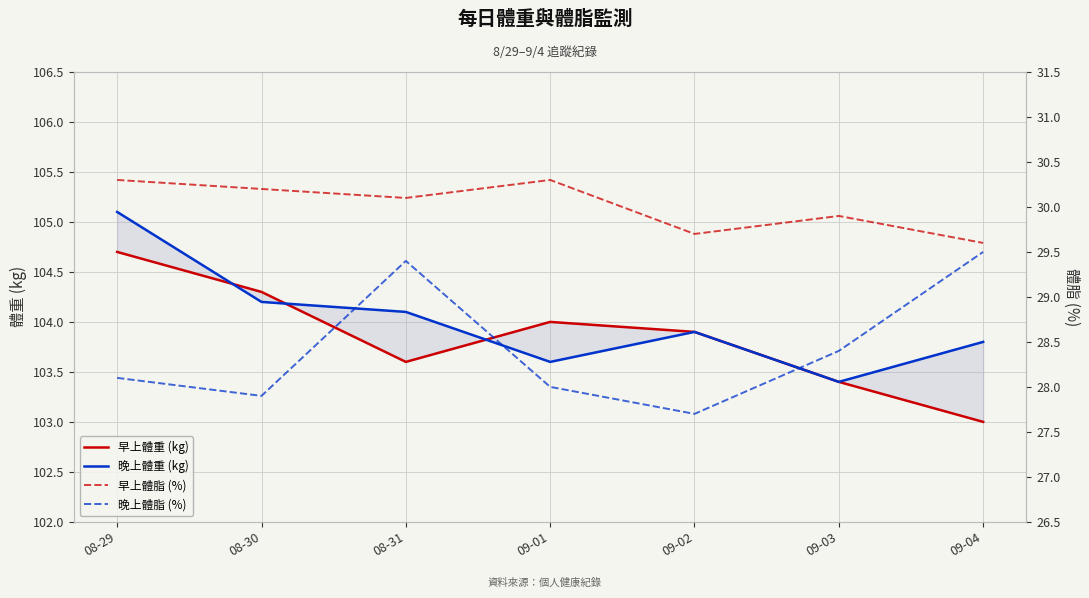

How many lines are shown in the chart?

4